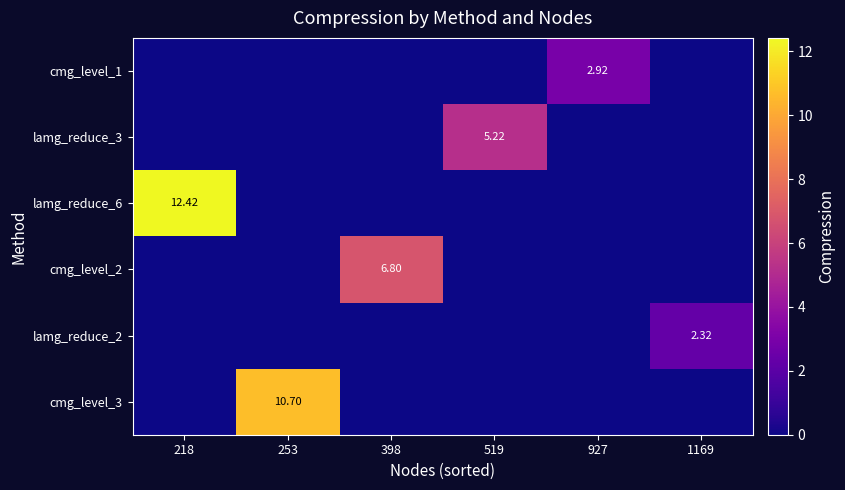

Which series has the largest total across all categories?

lamg_reduce_6